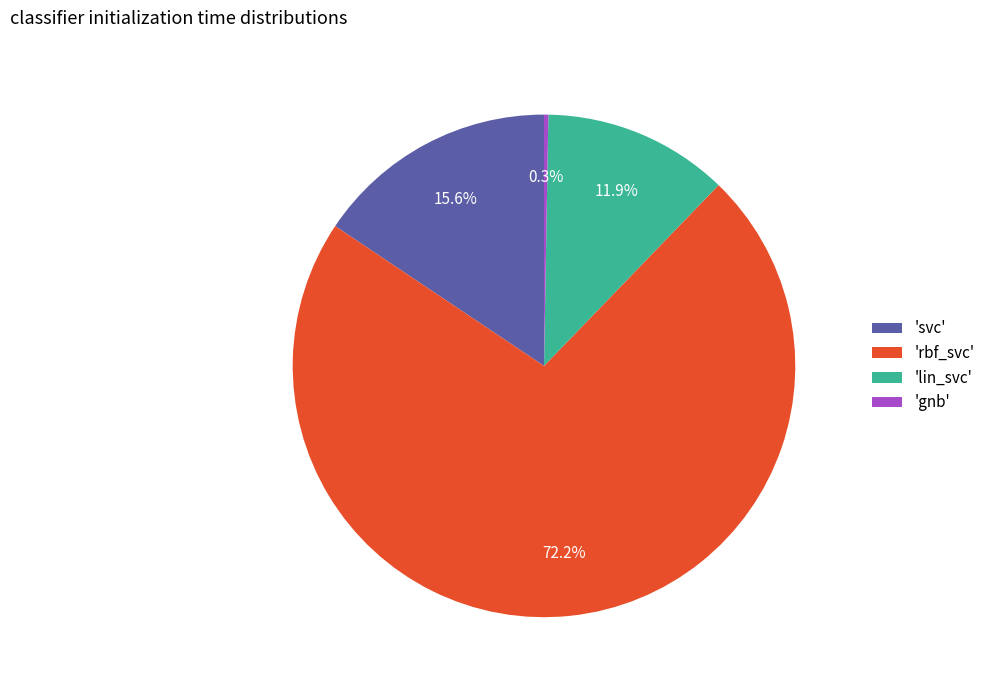

What portion of the pie excludes 'svc'?

84.4%